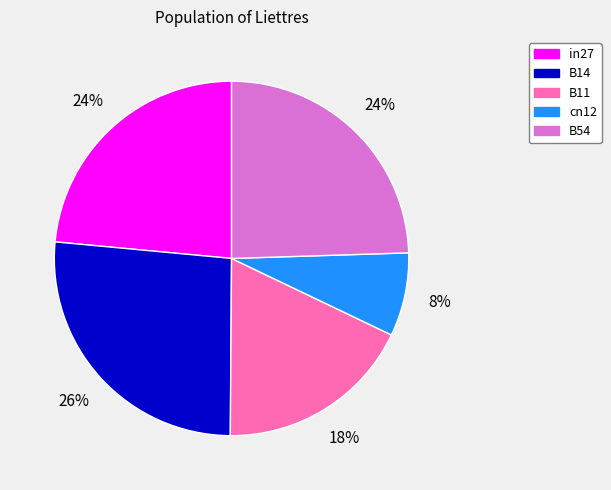

Which slice is the largest?

B14